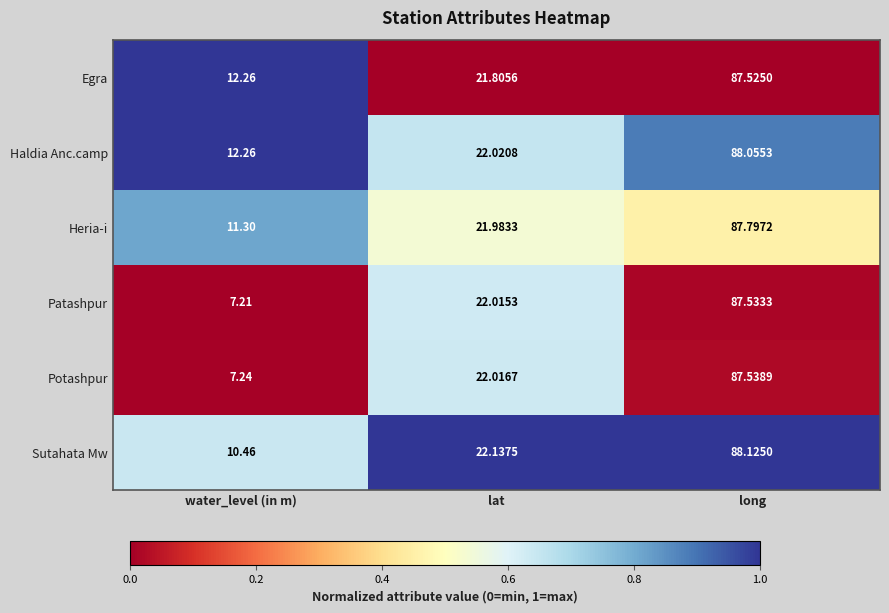

Which series has the largest range (max minus min)?

Patashpur